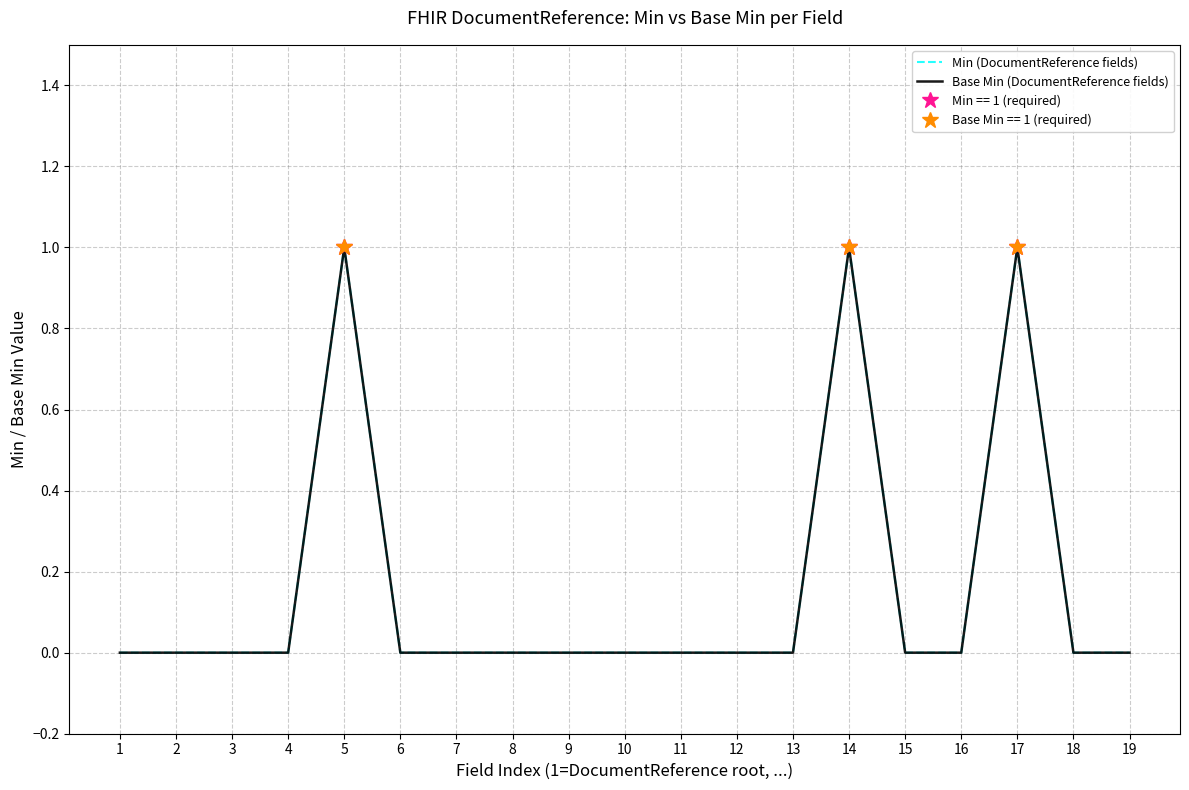

In Min (DocumentReference fields), how many points are higher than both neighbors (excluding endpoints)?

3